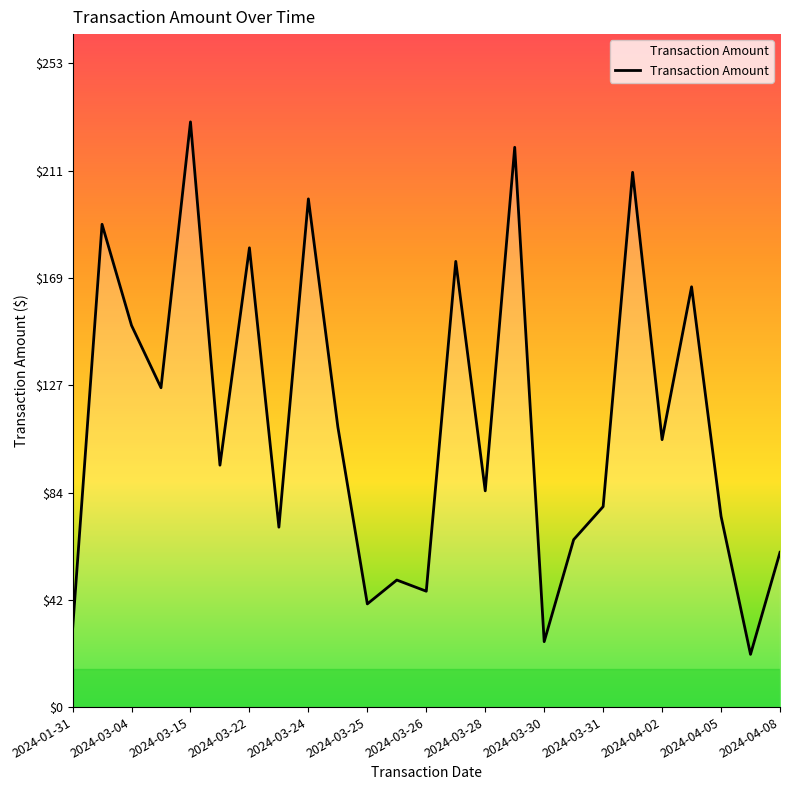

What is the maximum value shown in the chart?

230.3